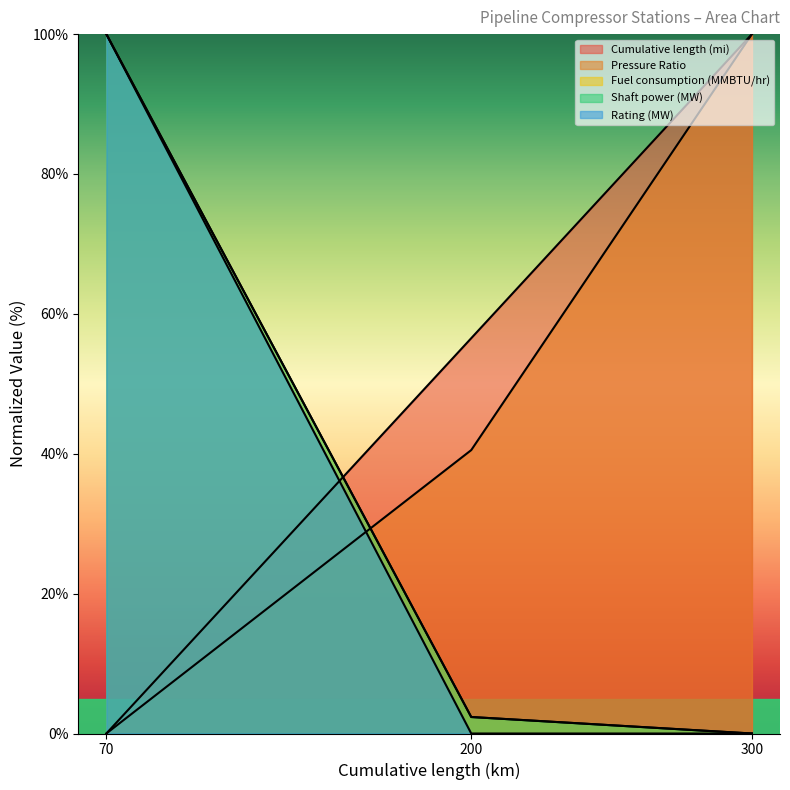

How many data points in Shaft power (MW) are above 2?

2